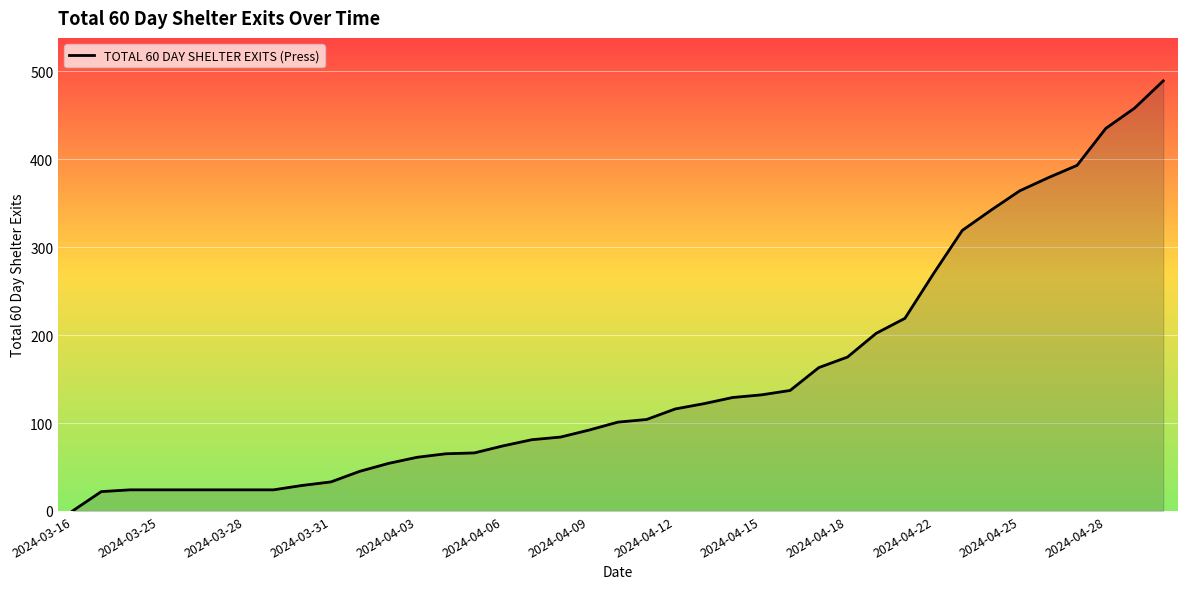

What is the difference between the maximum and minimum values?

489